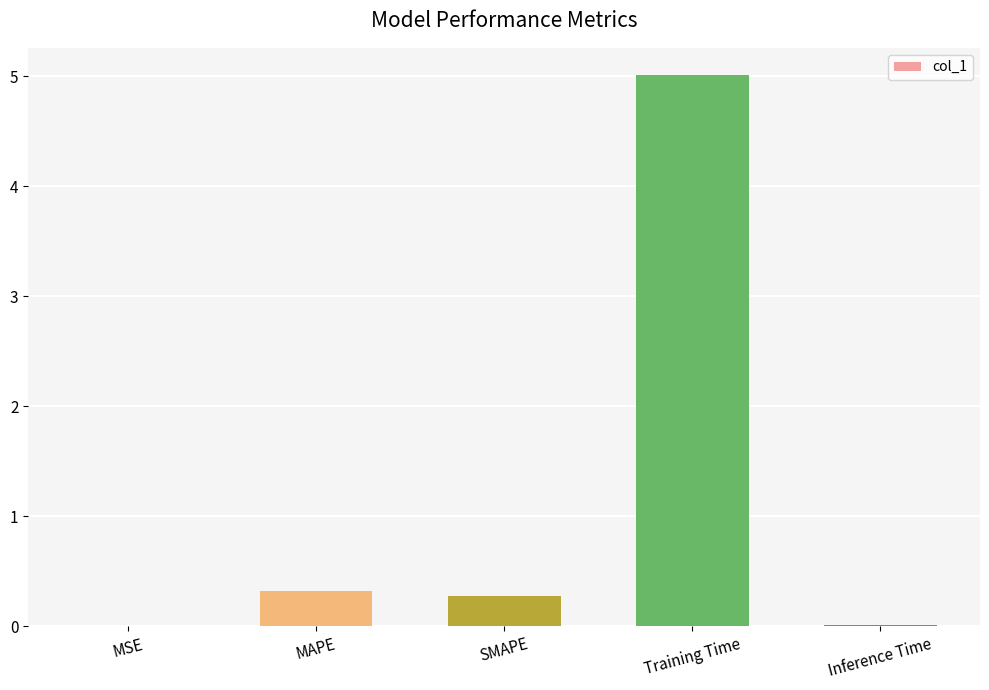

Between MSE and MAPE, which is larger?

MAPE